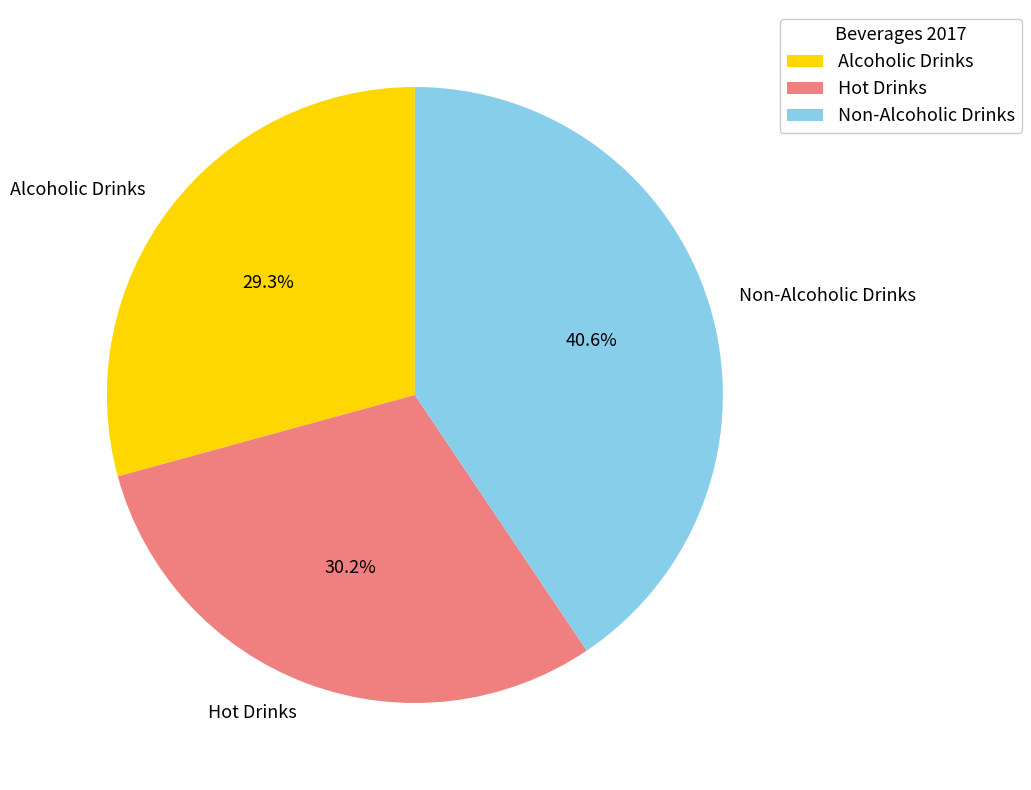

To the nearest percent, what is the combined percentage of Non-Alcoholic Drinks and Hot Drinks?

71%